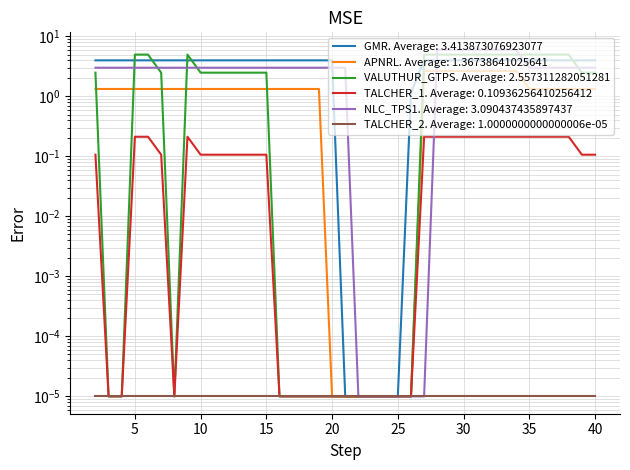

Is it true that APNRL equals 0.7 at 4?

False